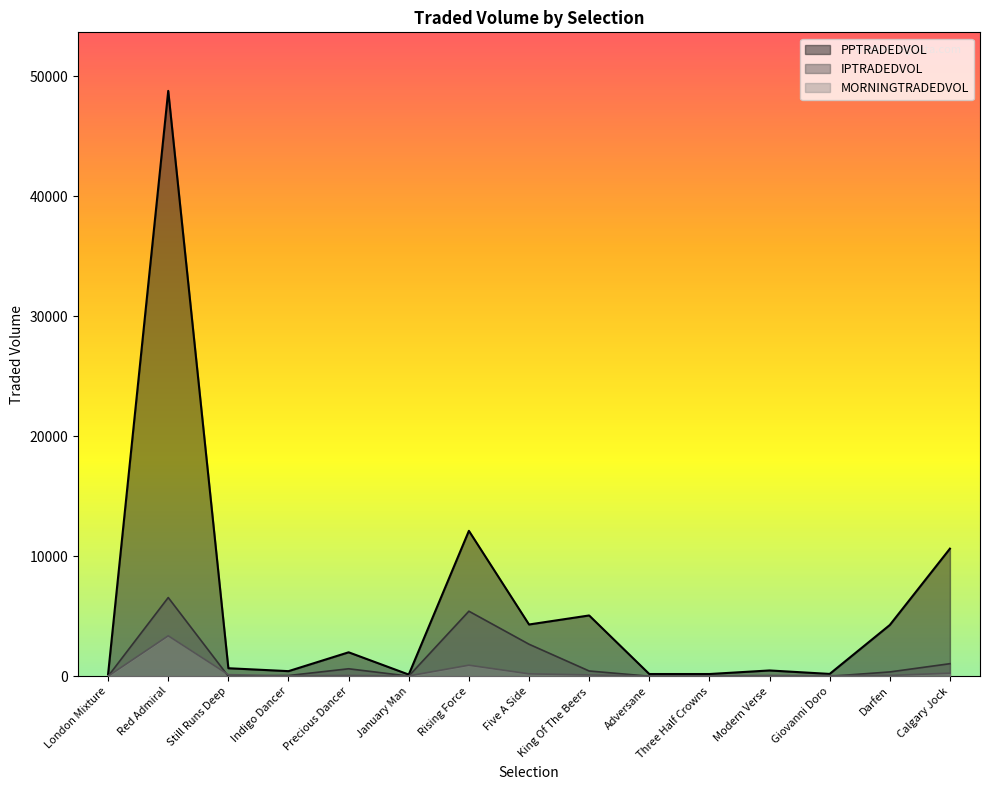

Between Calgary Jock and Giovanni Doro, which is larger?

Calgary Jock